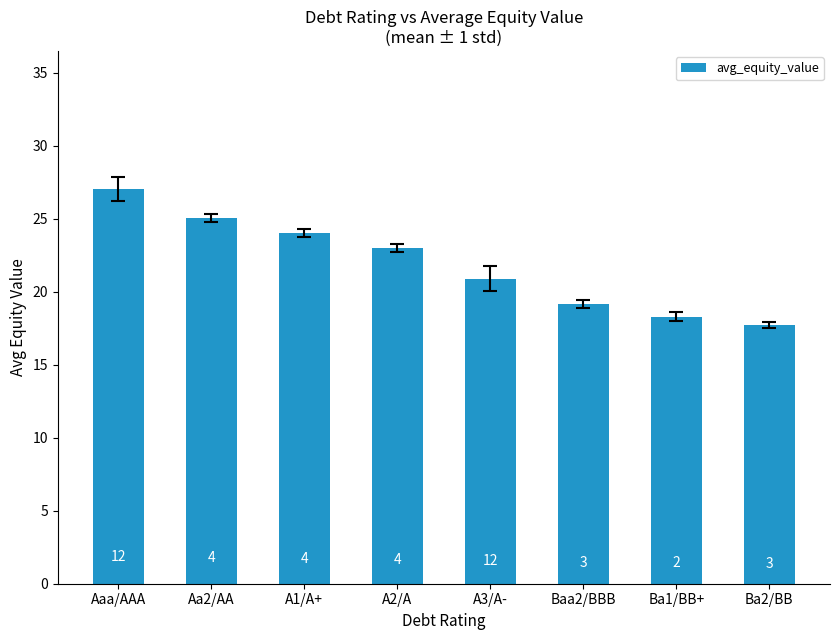

List the labels in order of value, largest first.

Aaa/AAA, Aa2/AA, A1/A+, A2/A, A3/A-, Baa2/BBB, Ba1/BB+, Ba2/BB